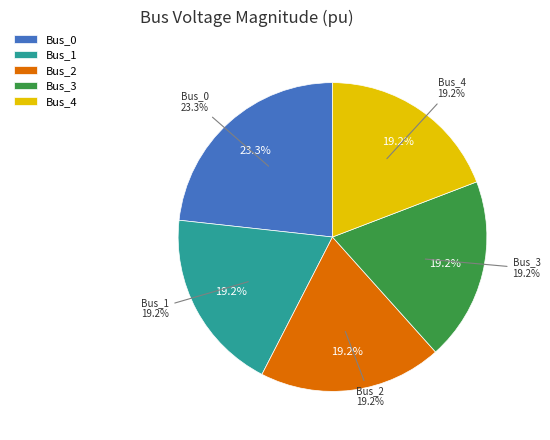

To the nearest percent, what is the average slice percentage?

20%